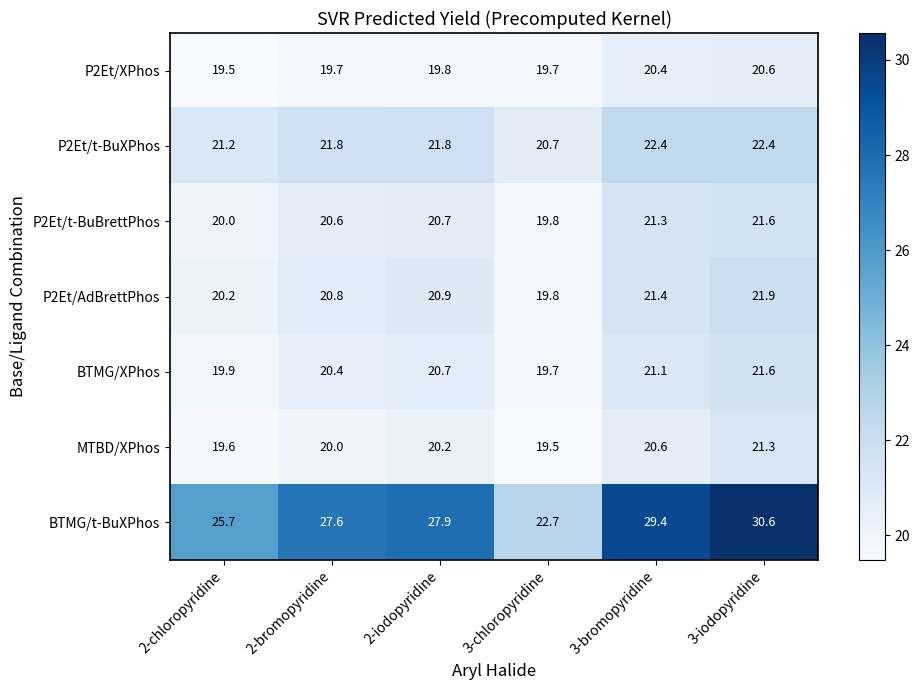

What is the minimum value shown in the chart?

19.5